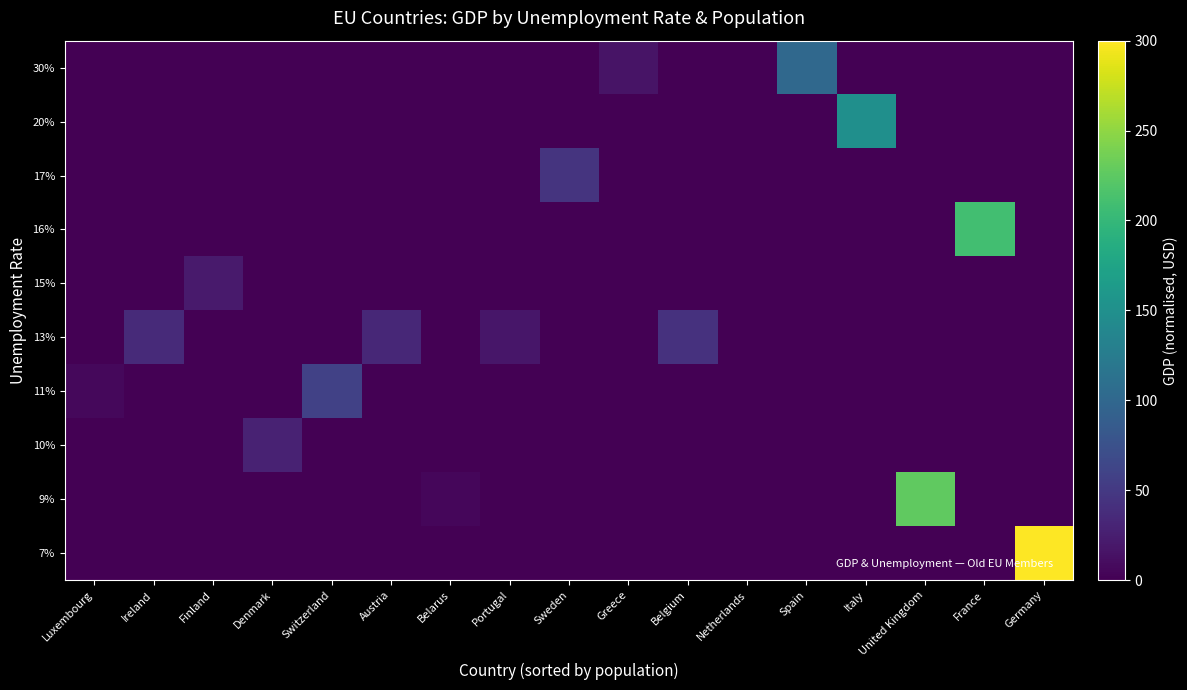

Reading right to left, transcribe all the data shown in this chart.

7%: Germany=300.0	France=0.0	United Kingdom=0.0	Italy=0.0	Spain=0.0	Netherlands=0.0	Belgium=0.0	Greece=0.0	Sweden=0.0	Portugal=0.0	Belarus=0.0	Austria=0.0	Switzerland=0.0	Denmark=0.0	Finland=0.0	Ireland=0.0	Luxembourg=0.0
9%: Germany=0.0	France=0.0	United Kingdom=226.4	Italy=0.0	Spain=0.0	Netherlands=0.0	Belgium=0.0	Greece=0.0	Sweden=0.0	Portugal=0.0	Belarus=4.8	Austria=0.0	Switzerland=0.0	Denmark=0.0	Finland=0.0	Ireland=0.0	Luxembourg=0.0
10%: Germany=0.0	France=0.0	United Kingdom=0.0	Italy=0.0	Spain=0.0	Netherlands=0.0	Belgium=0.0	Greece=0.0	Sweden=0.0	Portugal=0.0	Belarus=0.0	Austria=0.0	Switzerland=0.0	Denmark=28.2	Finland=0.0	Ireland=0.0	Luxembourg=0.0
11%: Germany=0.0	France=0.0	United Kingdom=0.0	Italy=0.0	Spain=0.0	Netherlands=0.0	Belgium=0.0	Greece=0.0	Sweden=0.0	Portugal=0.0	Belarus=0.0	Austria=0.0	Switzerland=57.7	Denmark=0.0	Finland=0.0	Ireland=0.0	Luxembourg=6.2
13%: Germany=0.0	France=0.0	United Kingdom=0.0	Italy=0.0	Spain=0.0	Netherlands=0.0	Belgium=42.6	Greece=0.0	Sweden=0.0	Portugal=17.8	Belarus=0.0	Austria=33.9	Switzerland=0.0	Denmark=0.0	Finland=0.0	Ireland=35.4	Luxembourg=0.0
15%: Germany=0.0	France=0.0	United Kingdom=0.0	Italy=0.0	Spain=0.0	Netherlands=0.0	Belgium=0.0	Greece=0.0	Sweden=0.0	Portugal=0.0	Belarus=0.0	Austria=0.0	Switzerland=0.0	Denmark=0.0	Finland=21.3	Ireland=0.0	Luxembourg=0.0
16%: Germany=0.0	France=208.7	United Kingdom=0.0	Italy=0.0	Spain=0.0	Netherlands=0.0	Belgium=0.0	Greece=0.0	Sweden=0.0	Portugal=0.0	Belarus=0.0	Austria=0.0	Switzerland=0.0	Denmark=0.0	Finland=0.0	Ireland=0.0	Luxembourg=0.0
17%: Germany=0.0	France=0.0	United Kingdom=0.0	Italy=0.0	Spain=0.0	Netherlands=0.0	Belgium=0.0	Greece=0.0	Sweden=44.6	Portugal=0.0	Belarus=0.0	Austria=0.0	Switzerland=0.0	Denmark=0.0	Finland=0.0	Ireland=0.0	Luxembourg=0.0
20%: Germany=0.0	France=0.0	United Kingdom=0.0	Italy=149.2	Spain=0.0	Netherlands=0.0	Belgium=0.0	Greece=0.0	Sweden=0.0	Portugal=0.0	Belarus=0.0	Austria=0.0	Switzerland=0.0	Denmark=0.0	Finland=0.0	Ireland=0.0	Luxembourg=0.0
30%: Germany=0.0	France=0.0	United Kingdom=0.0	Italy=0.0	Spain=101.2	Netherlands=0.0	Belgium=0.0	Greece=15.4	Sweden=0.0	Portugal=0.0	Belarus=0.0	Austria=0.0	Switzerland=0.0	Denmark=0.0	Finland=0.0	Ireland=0.0	Luxembourg=0.0